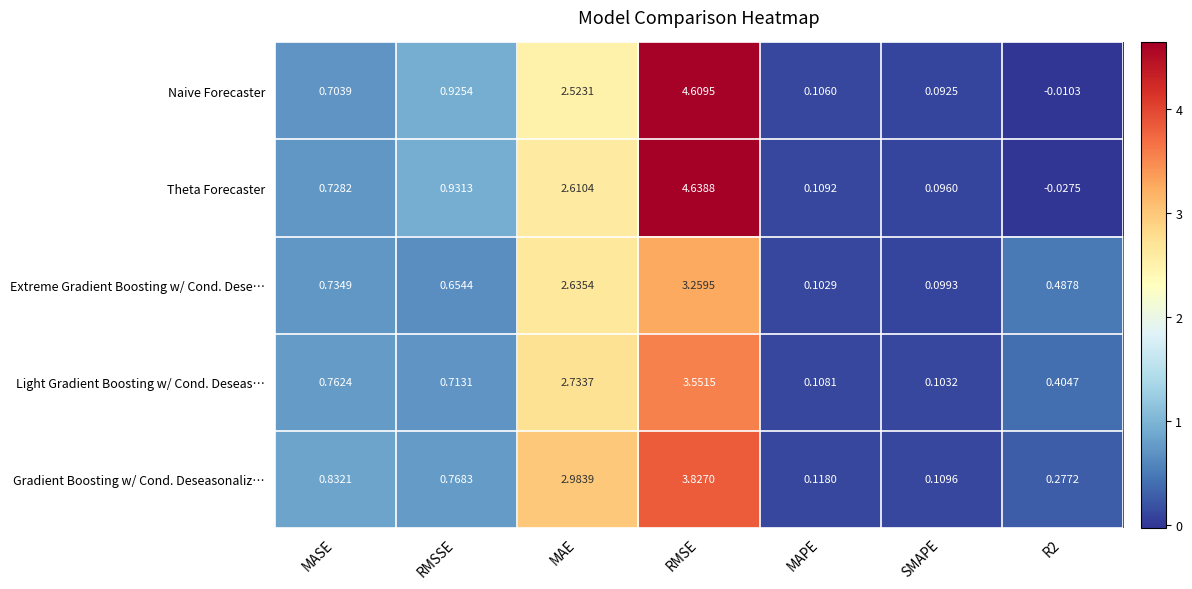

Which series has the largest range (max minus min)?

Theta Forecaster